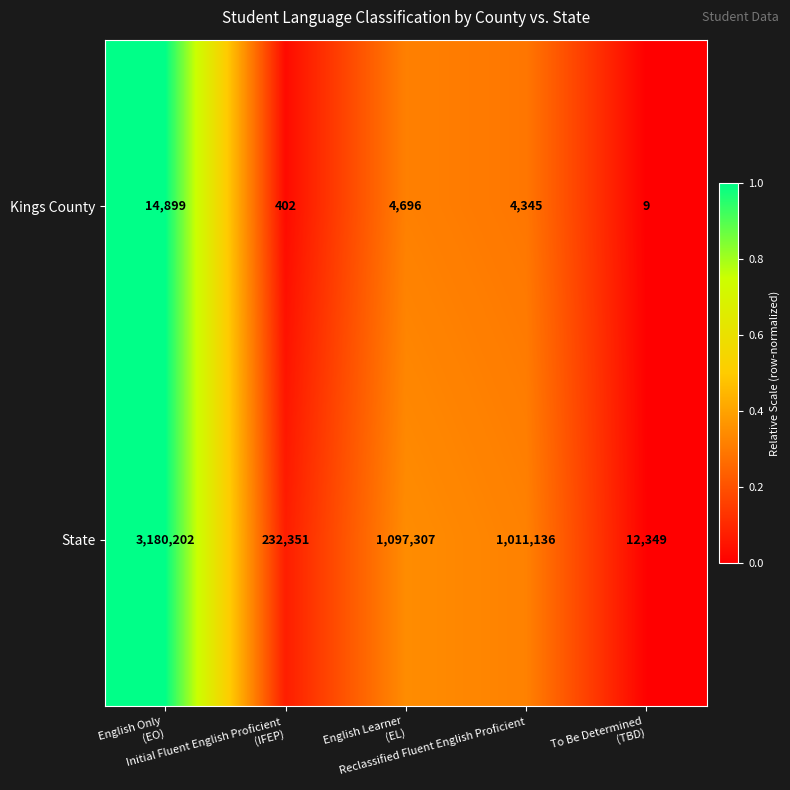

Which series has the largest total across all categories?

State